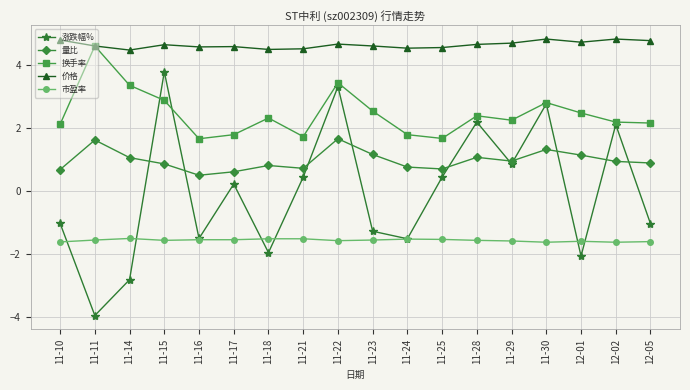

List the series in order of their peak value, lowest first.

市盈率, 量比, 涨跌幅%, 换手率, 价格